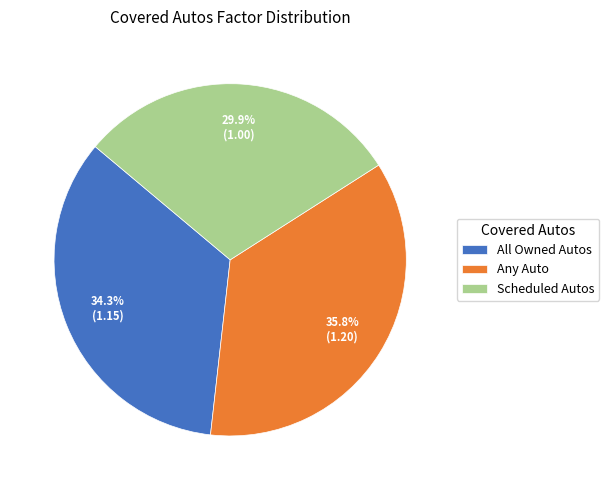

Which has a higher value, Any Auto or Scheduled Autos?

Any Auto